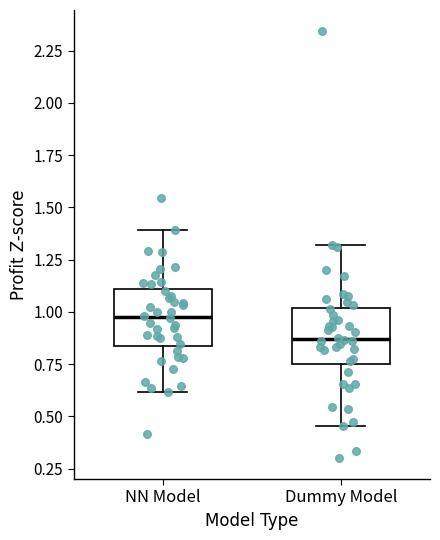

Reading left to right, read every box against the y-axis: the position of its median line, the range the box covers, and the ends of its whiskers. The values are not printed on the chart, so give them approximately, as read against the axis.

NN Model: median 1.00, box 0.85 to 1.10, whiskers 0.60 to 1.40
Dummy Model: median 0.85, box 0.75 to 1.00, whiskers 0.45 to 1.30